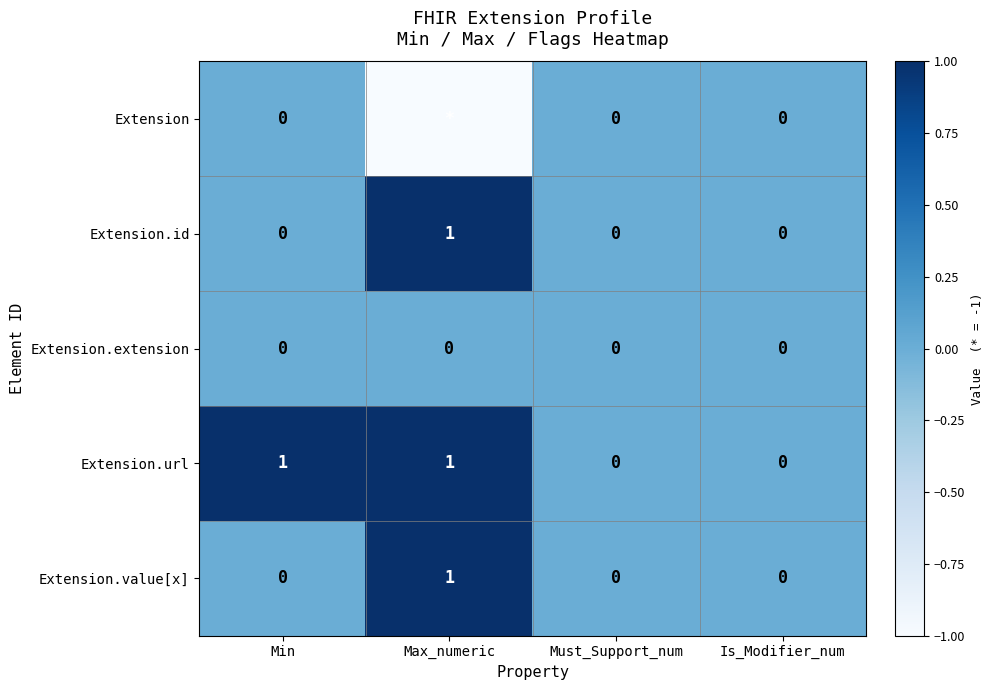

Is it true that Extension.url equals 0 at Must_Support_num?

True